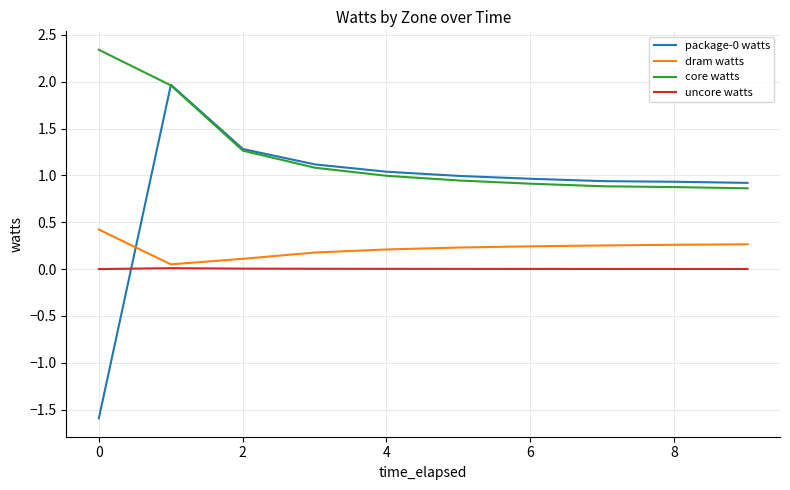

What is the highest value of the dram watts series?

0.4